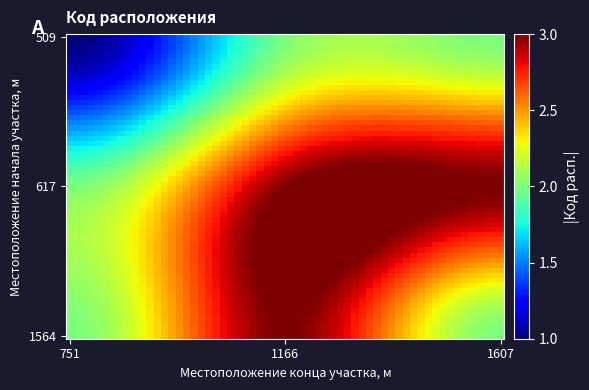

Rank the series by their maximum value, from highest to lowest.

617, 1564, 509